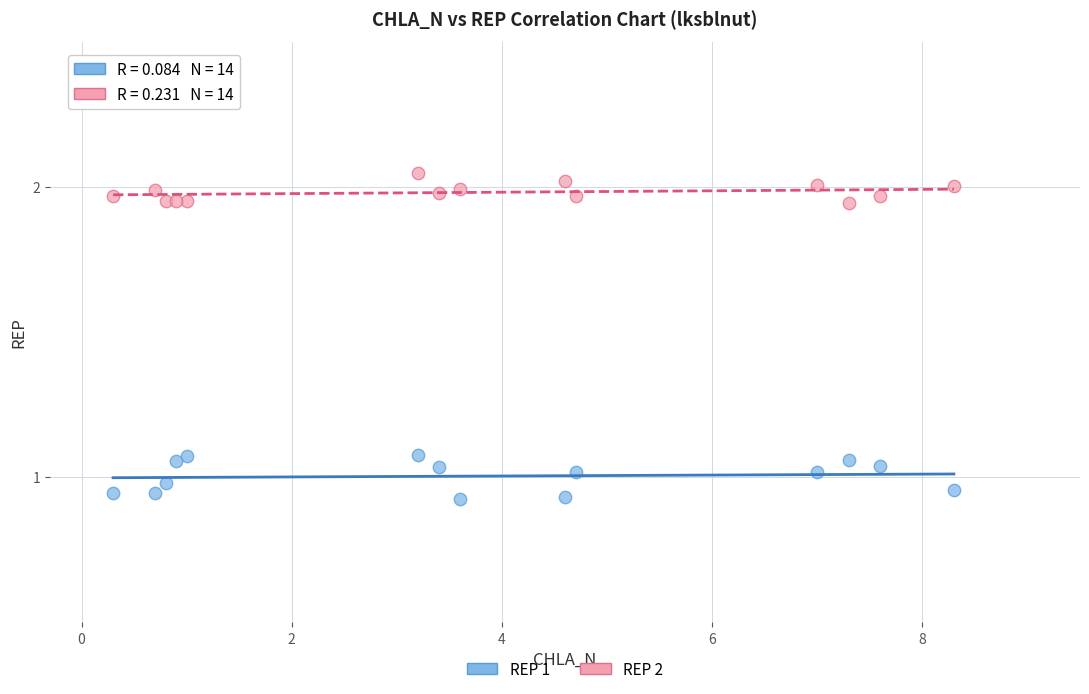

Which series contains the lowest Y value?

REP 1